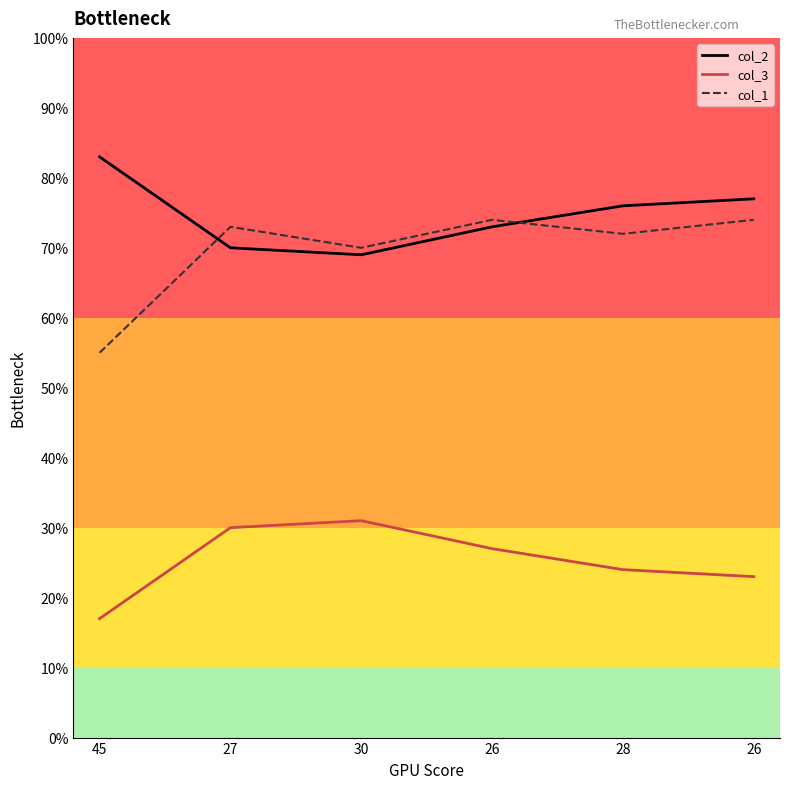

At which category does col_1 reach its first local valley?

30